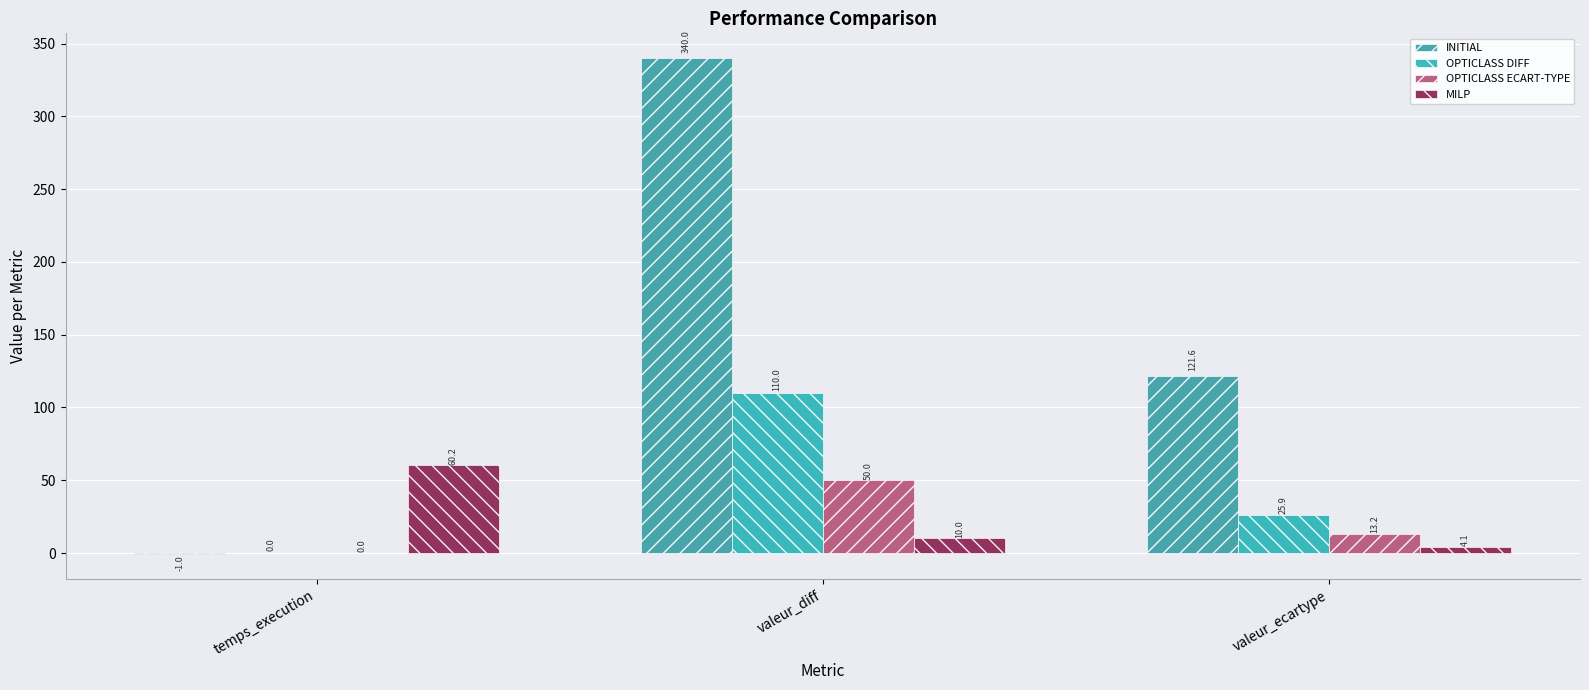

At which category is the sum across all series the highest?

valeur_diff